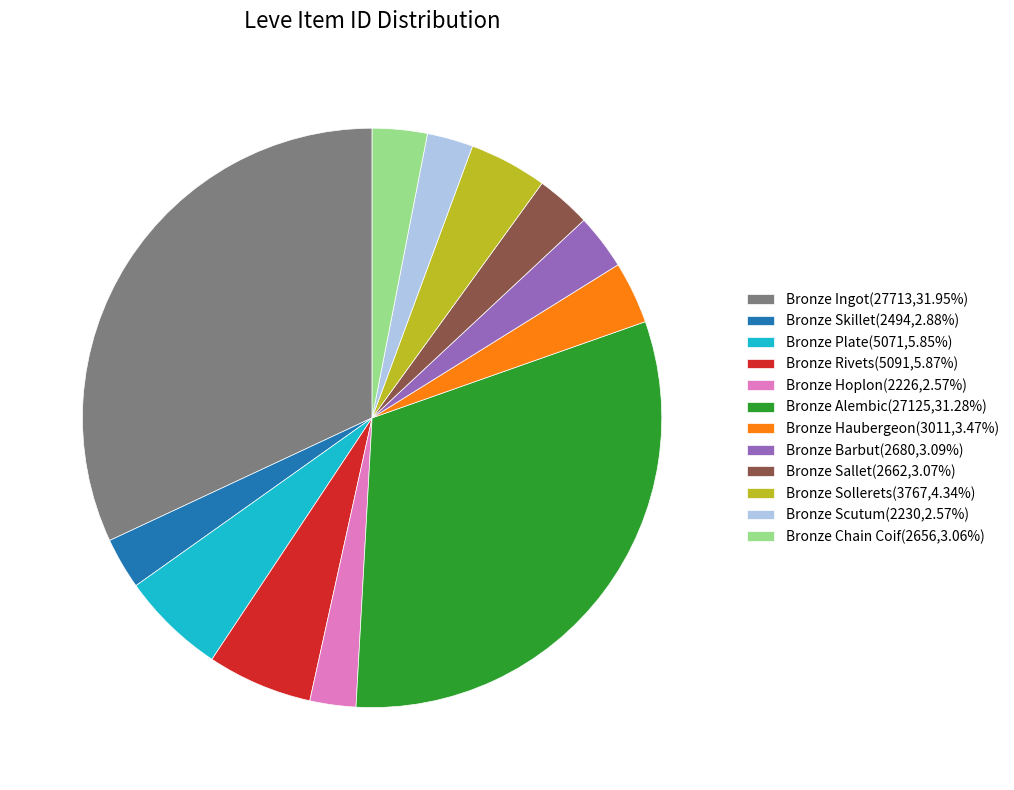

Combined, do Bronze Ingot(27713,31.95%) and Bronze Sollerets(3767,4.34%) account for over 50%?

No